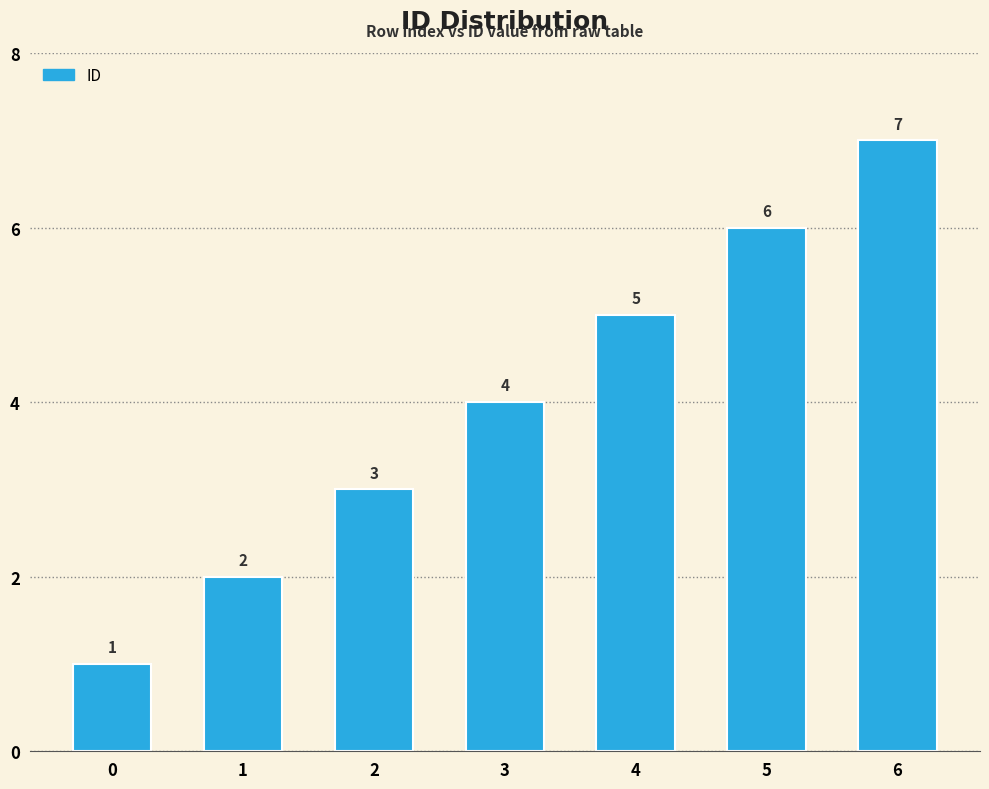

Are the bars grouped side by side (vs. stacked)?

No